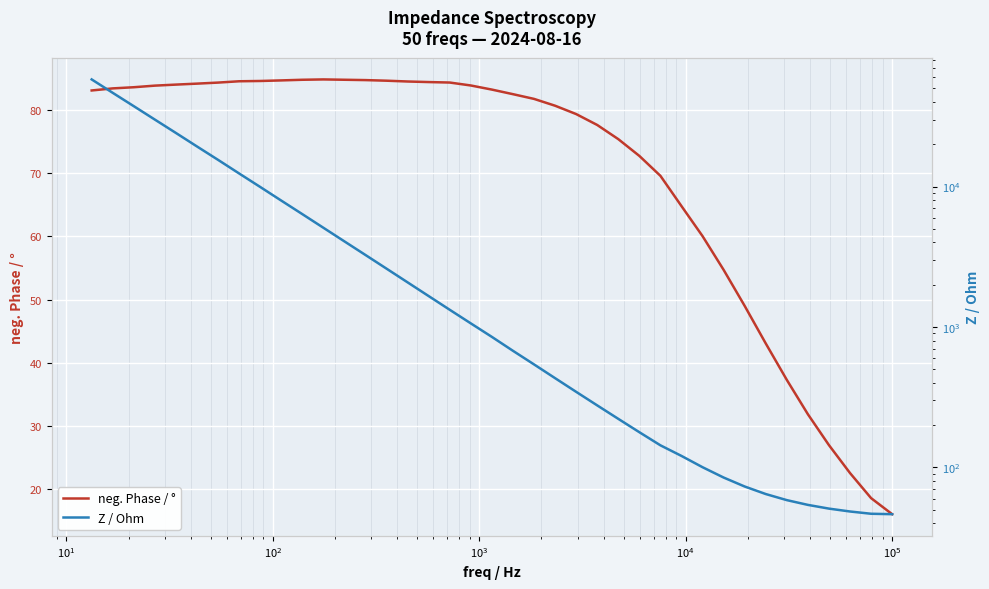

How many interior local peaks does the neg. Phase / ° series have?

1